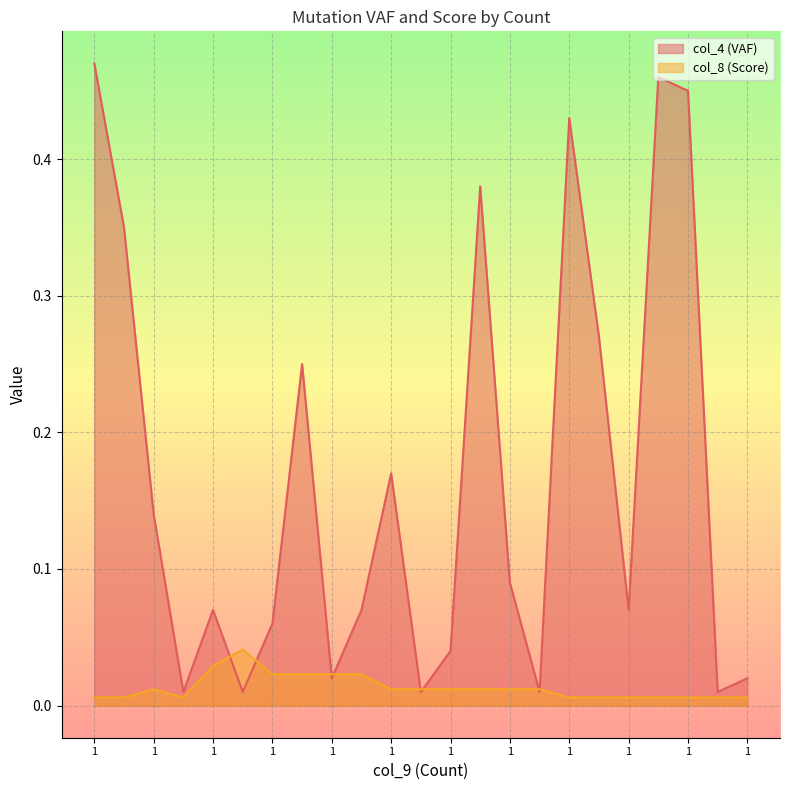

Rank the series by their average value, from lowest to highest.

col_8 (Score), col_4 (VAF)